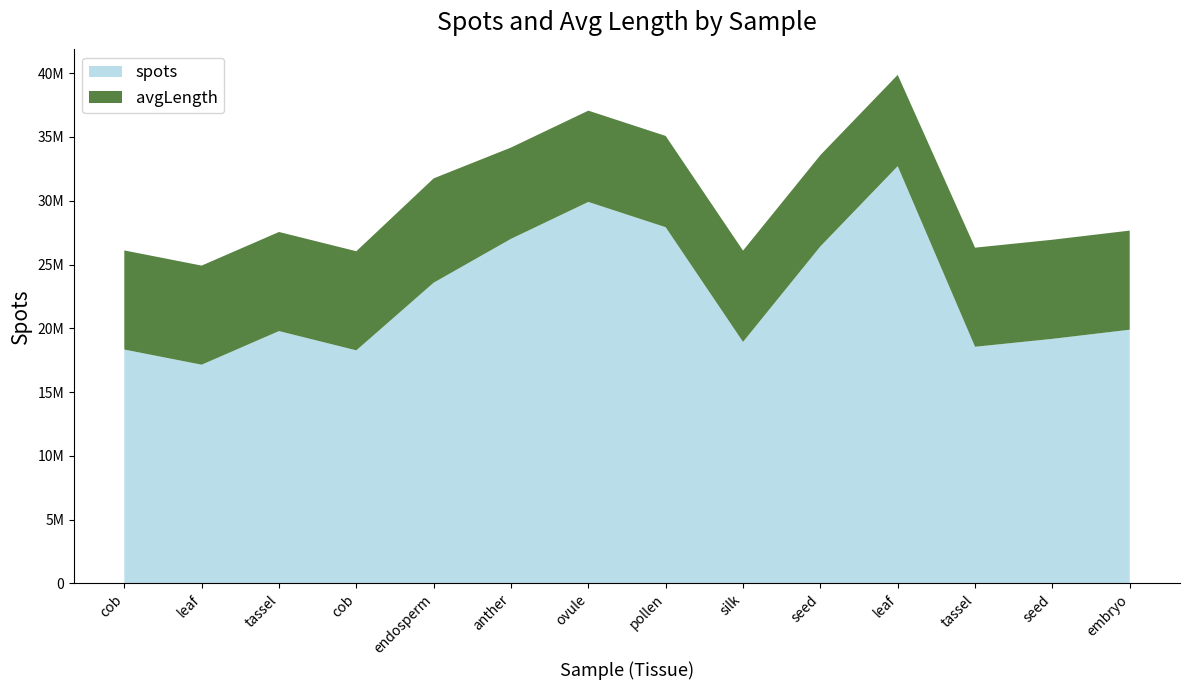

Reading left to right, transcribe all the data shown in this chart.

spots: cob=18335228	leaf=17146213	tassel=19781766	cob=18271450	endosperm=23574401	anther=27012847	ovule=29905169	pollen=27922147	silk=18933801	seed=26418648	leaf=32709218	tassel=18552700	seed=19173177	embryo=19890604
avgLength: cob=38	leaf=38	tassel=38	cob=38	endosperm=40	anther=35	ovule=35	pollen=35	silk=35	seed=35	leaf=35	tassel=38	seed=38	embryo=38